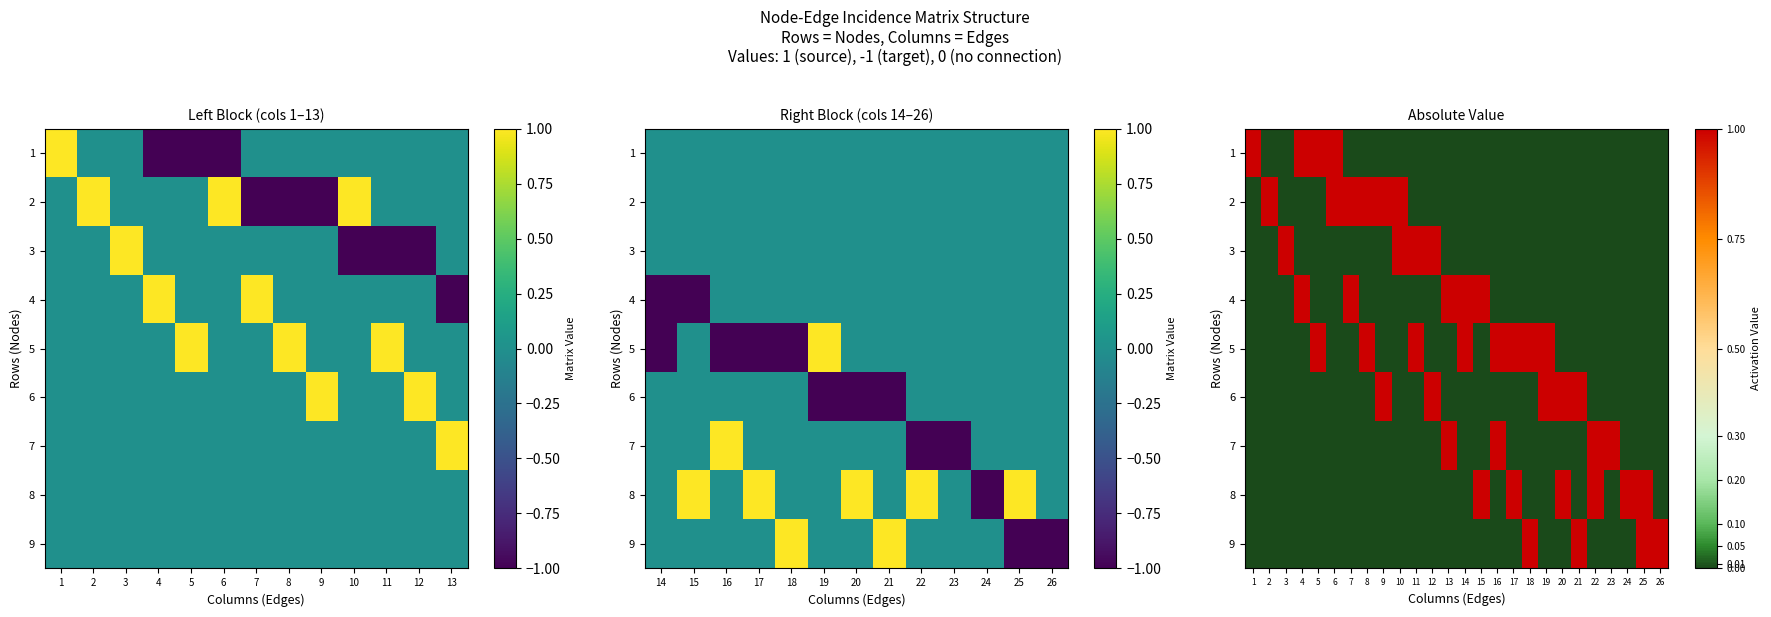

How many data points in 4 are above 0?

5